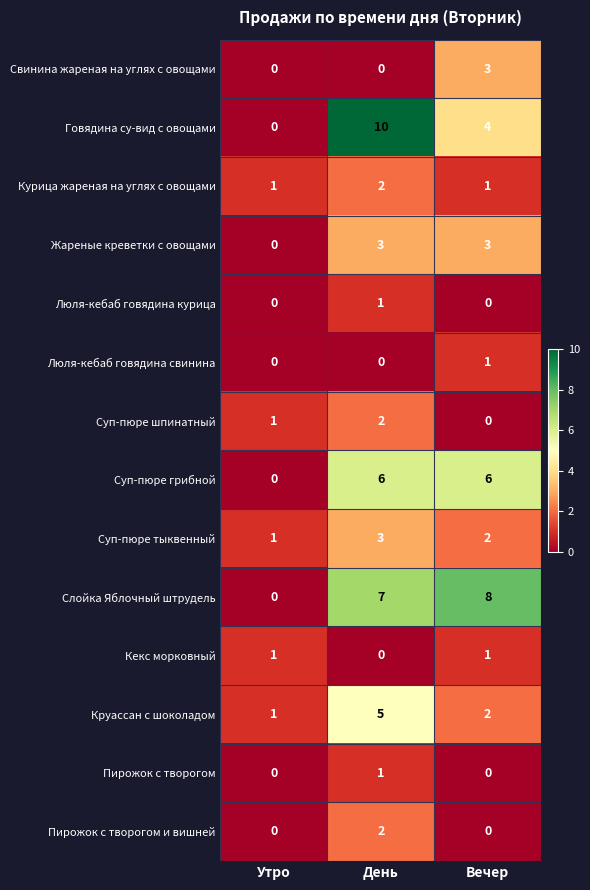

How many Люля-кебаб говядина курица values are between 0 and 1?

3